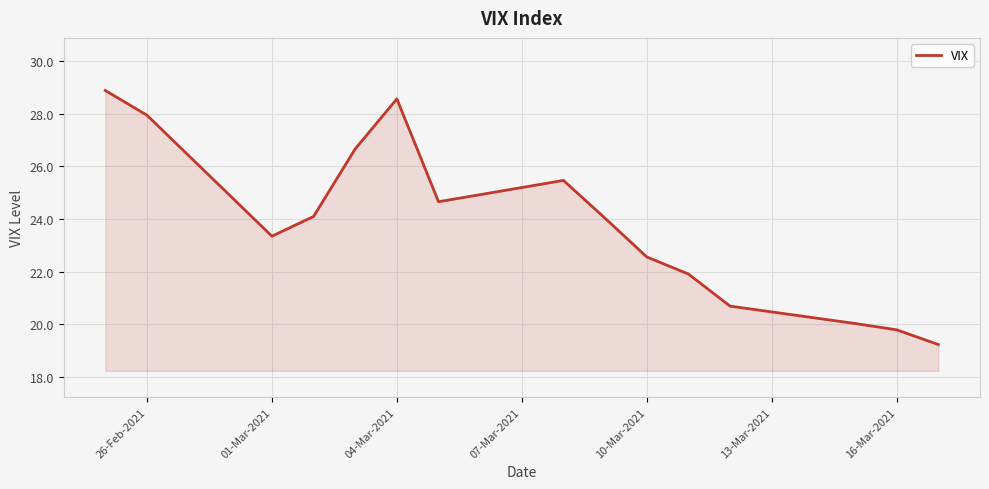

What is the smallest value displayed?

19.2